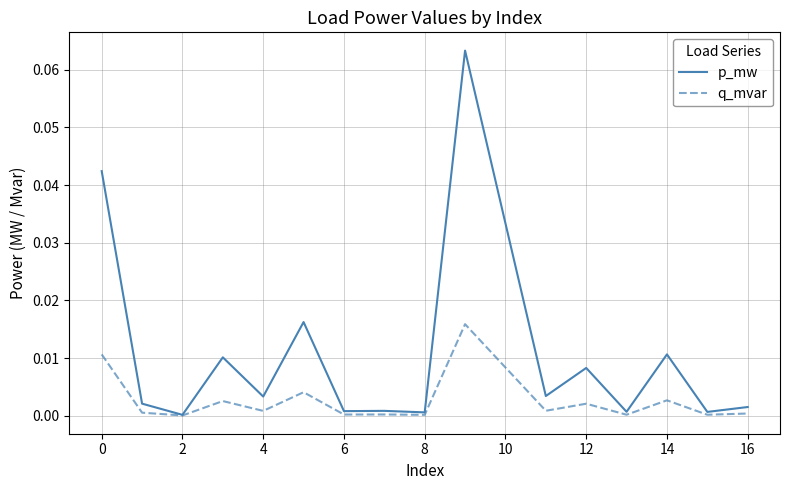

Which series has the widest spread of values?

p_mw